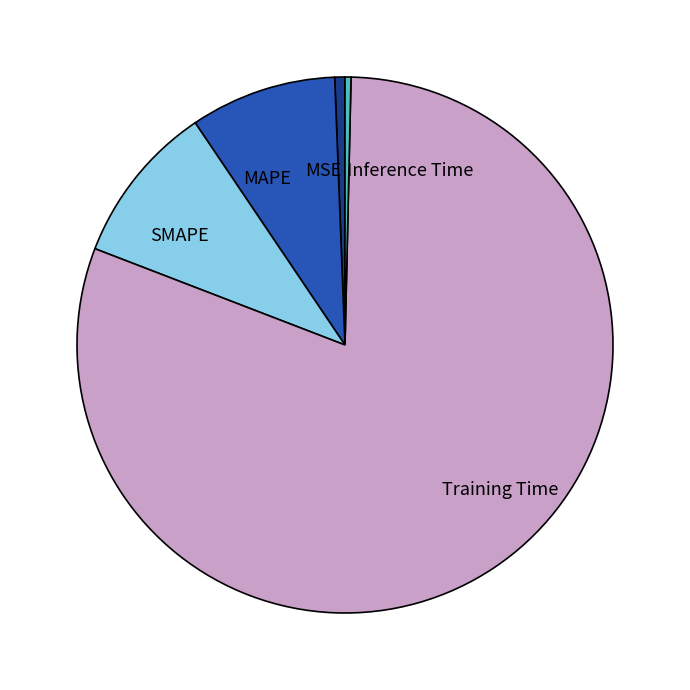

Which has a higher value, Training Time or MSE?

Training Time